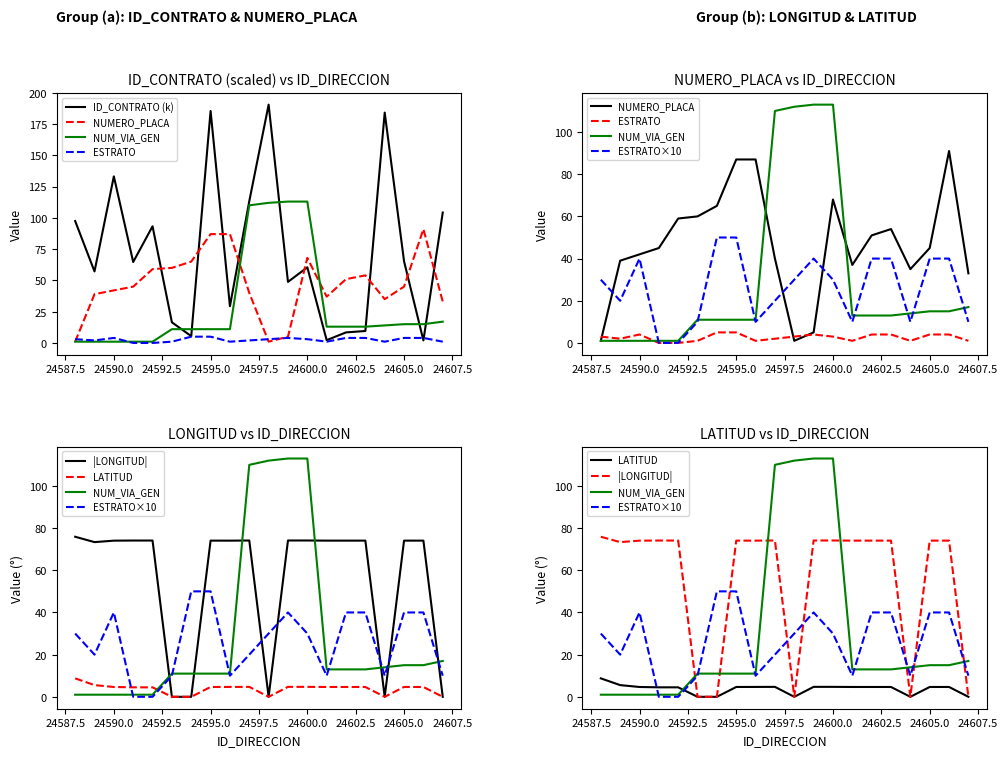

Between which two adjacent categories do LONGITUD_DIRECCION and NUMERO_PLACA_DIRECCION first intersect?

24592 and 24593